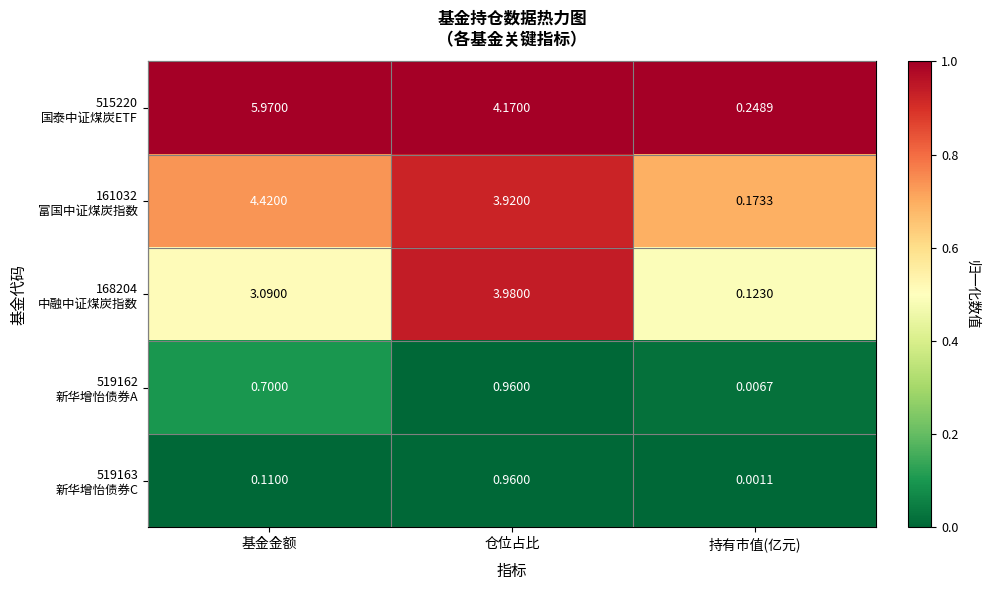

At which category is the sum across all series the highest?

基金金额